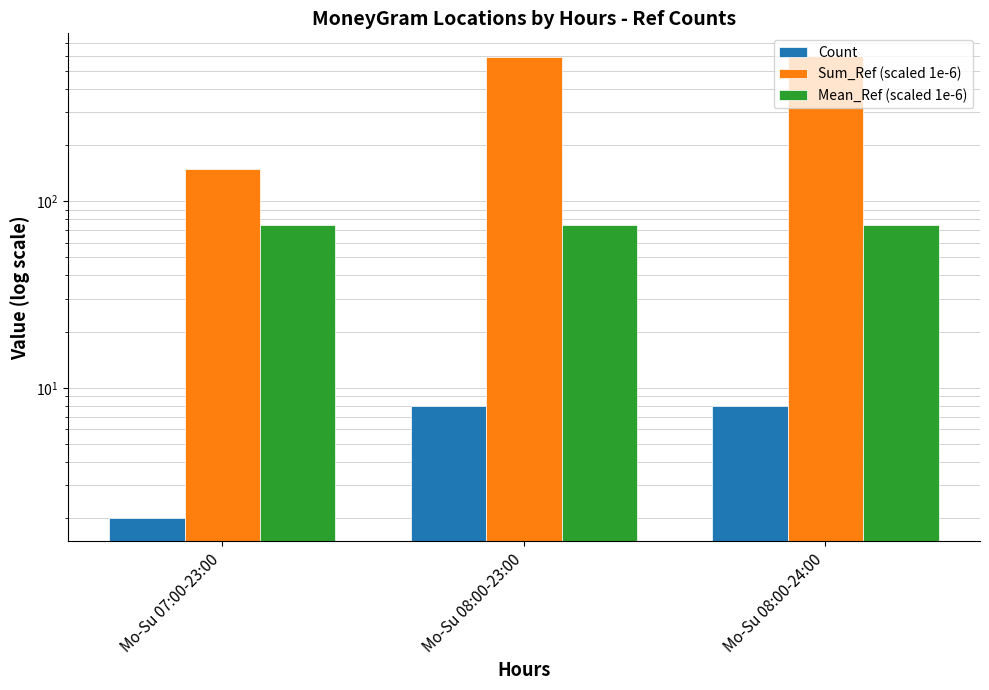

The value of Count at Mo-Su 07:00-23:00 is 3.3. True or false?

False